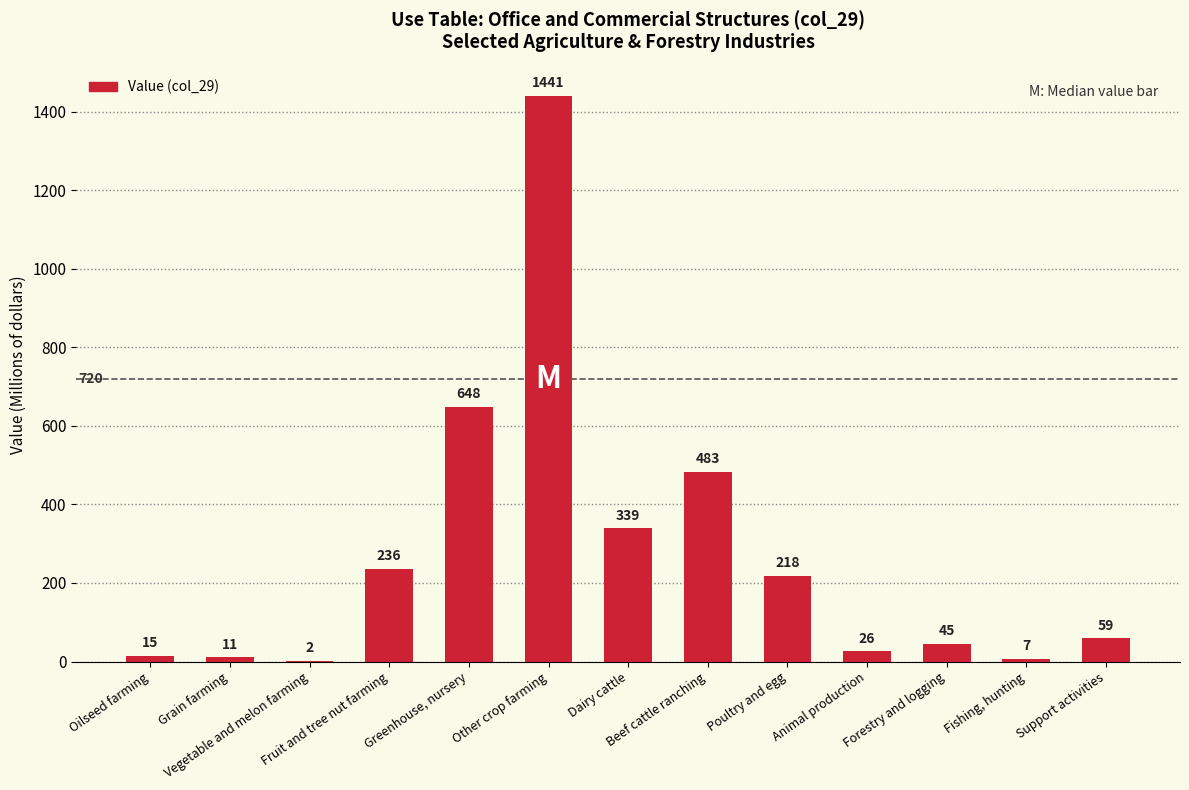

What is the average value?

272